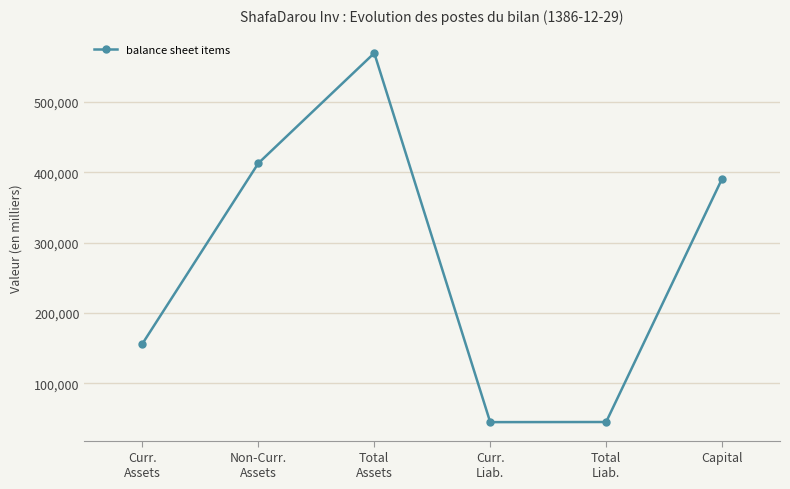

At which label is the value closest to 307376?

Capital